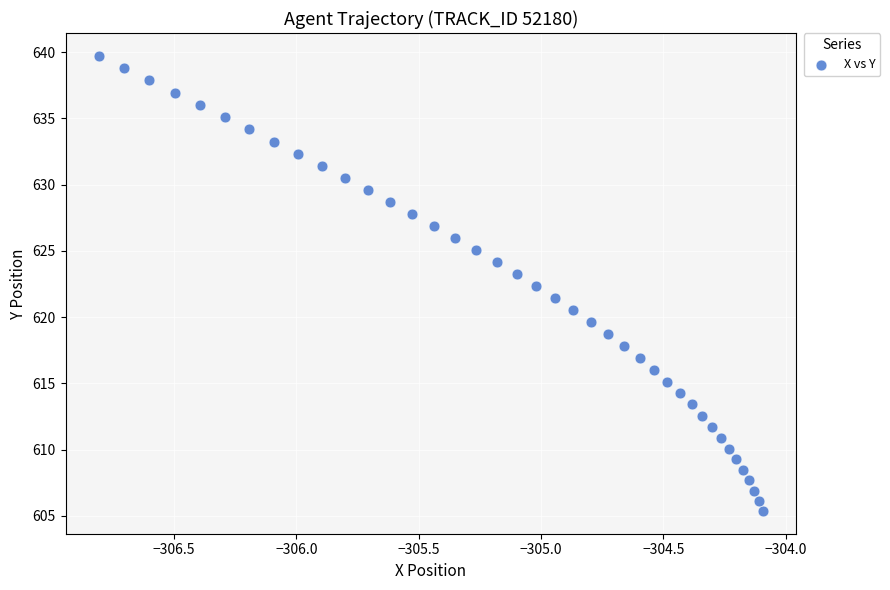

What is the range of Y values (max minus min)?

34.4